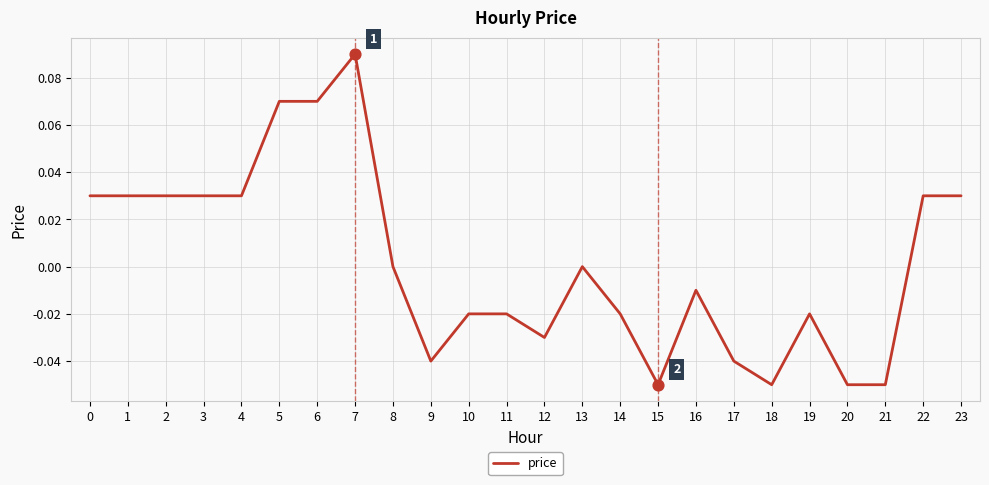

Which has a higher value, 21 or 16?

16